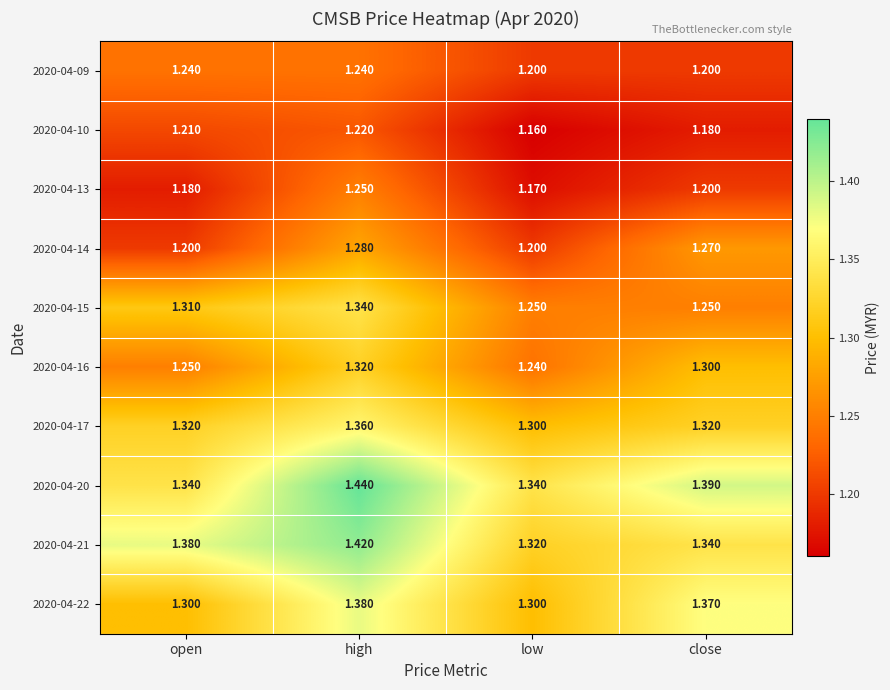

Rank the series by their maximum value, from highest to lowest.

2020-04-20, 2020-04-21, 2020-04-22, 2020-04-17, 2020-04-15, 2020-04-16, 2020-04-14, 2020-04-13, 2020-04-09, 2020-04-10